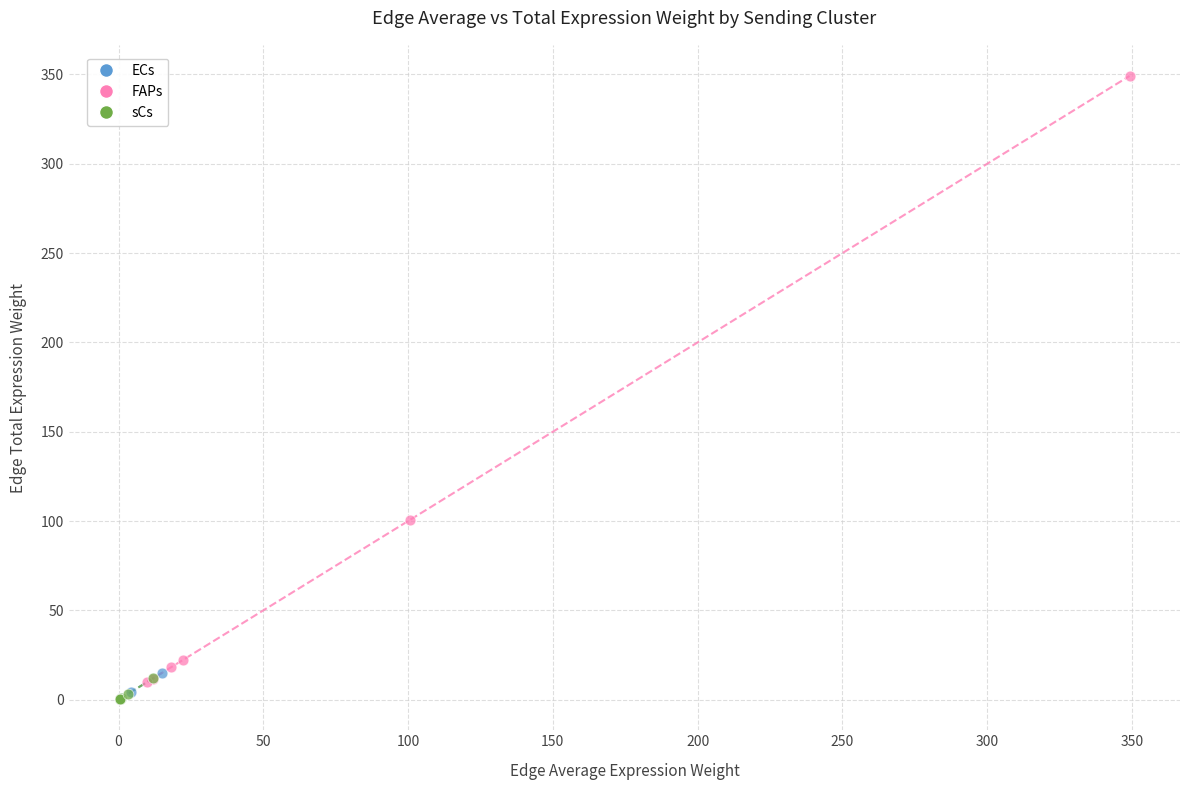

Which series reaches the maximum Y coordinate?

FAPs